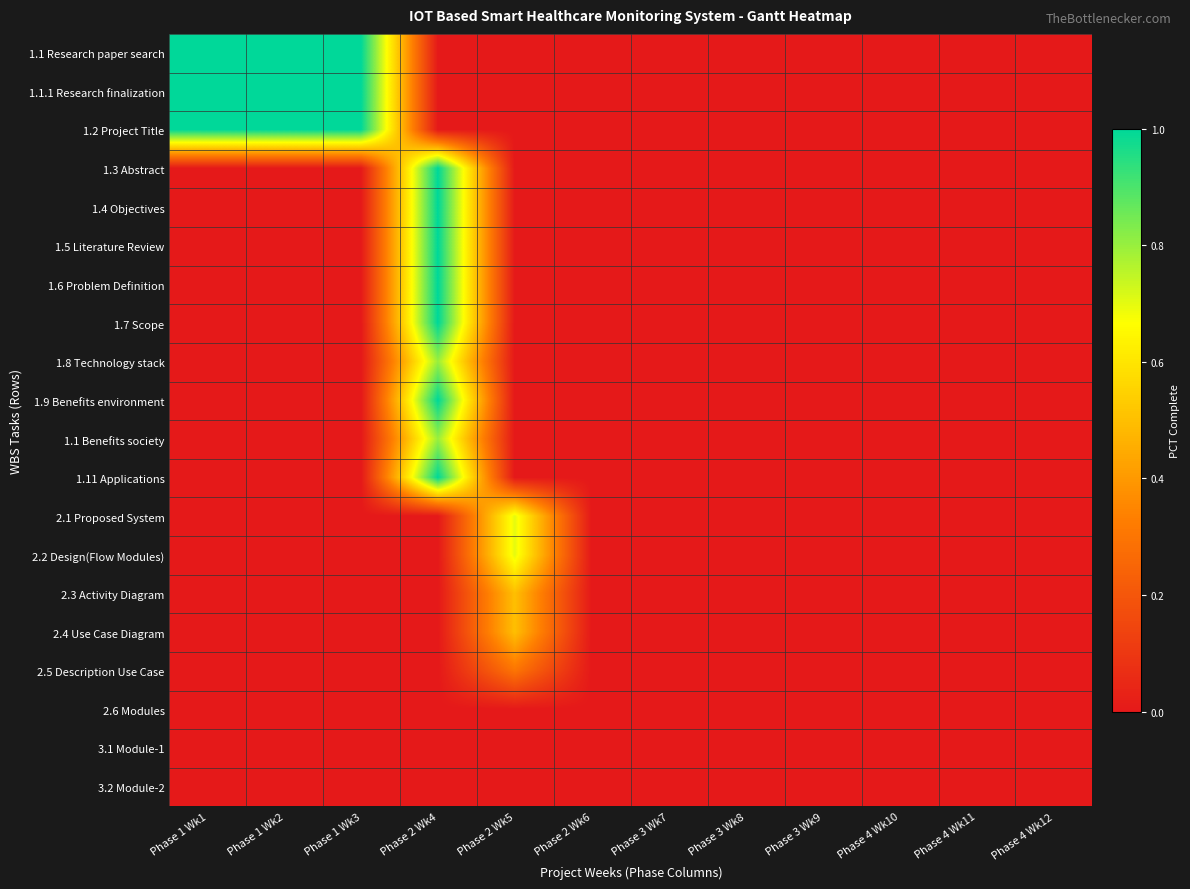

At which category is the sum across all series the highest?

Phase 2 Wk4